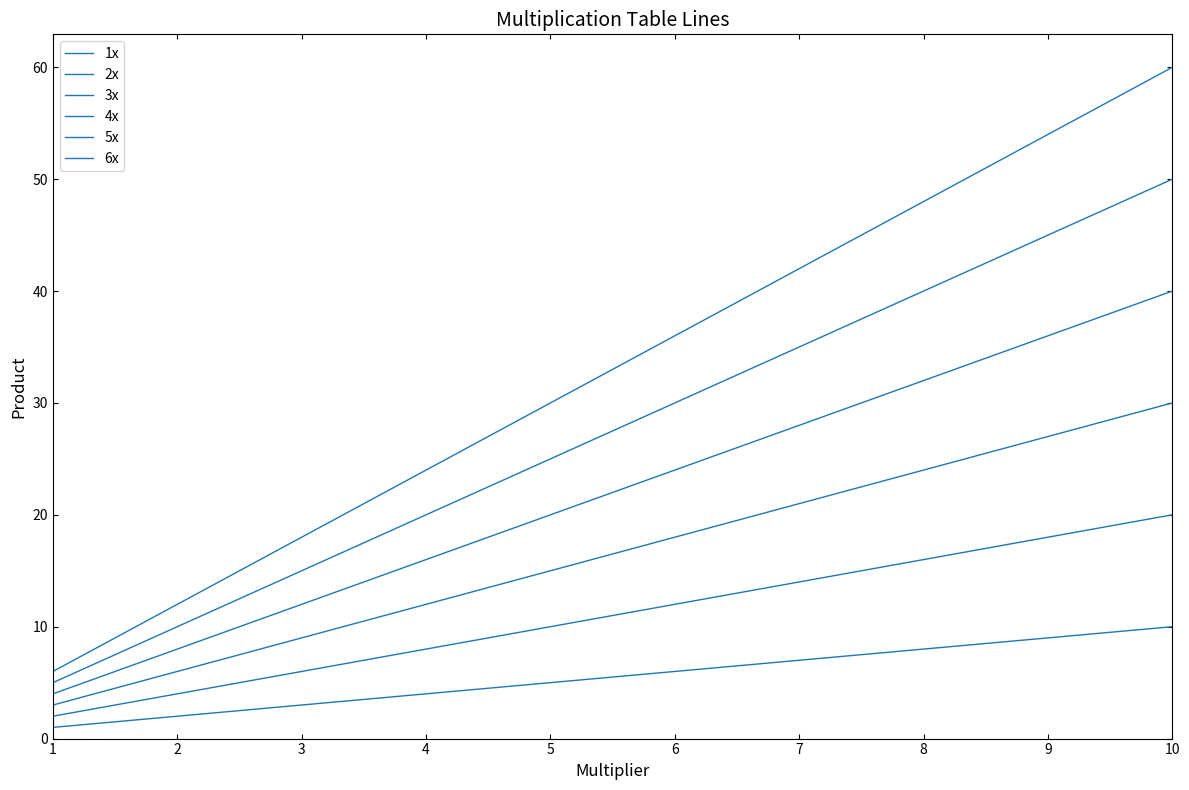

Which series has the largest total across all categories?

6x